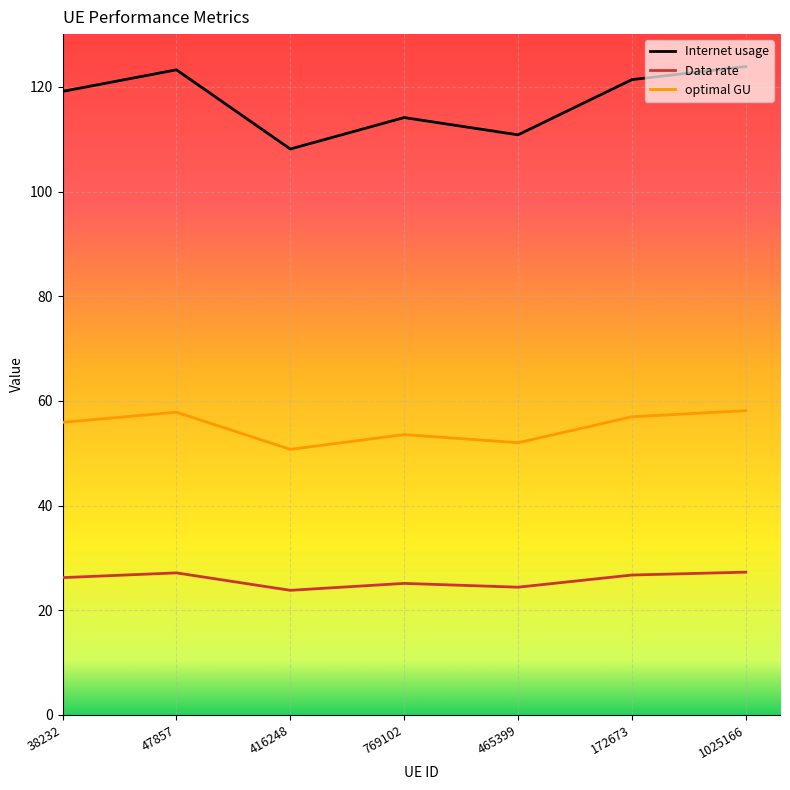

Which series has the largest total across all categories?

Internet usage